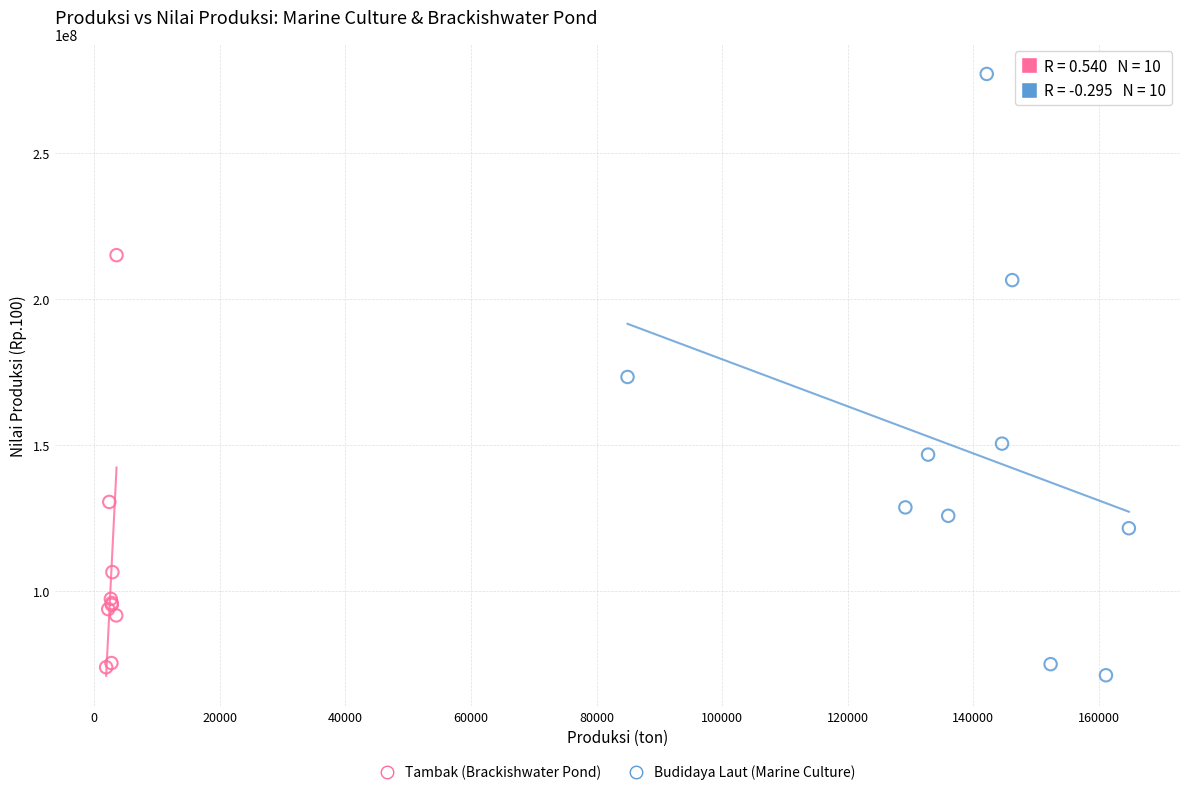

What are all the series names shown in the legend?

Tambak (Brackishwater Pond), Budidaya Laut (Marine Culture)